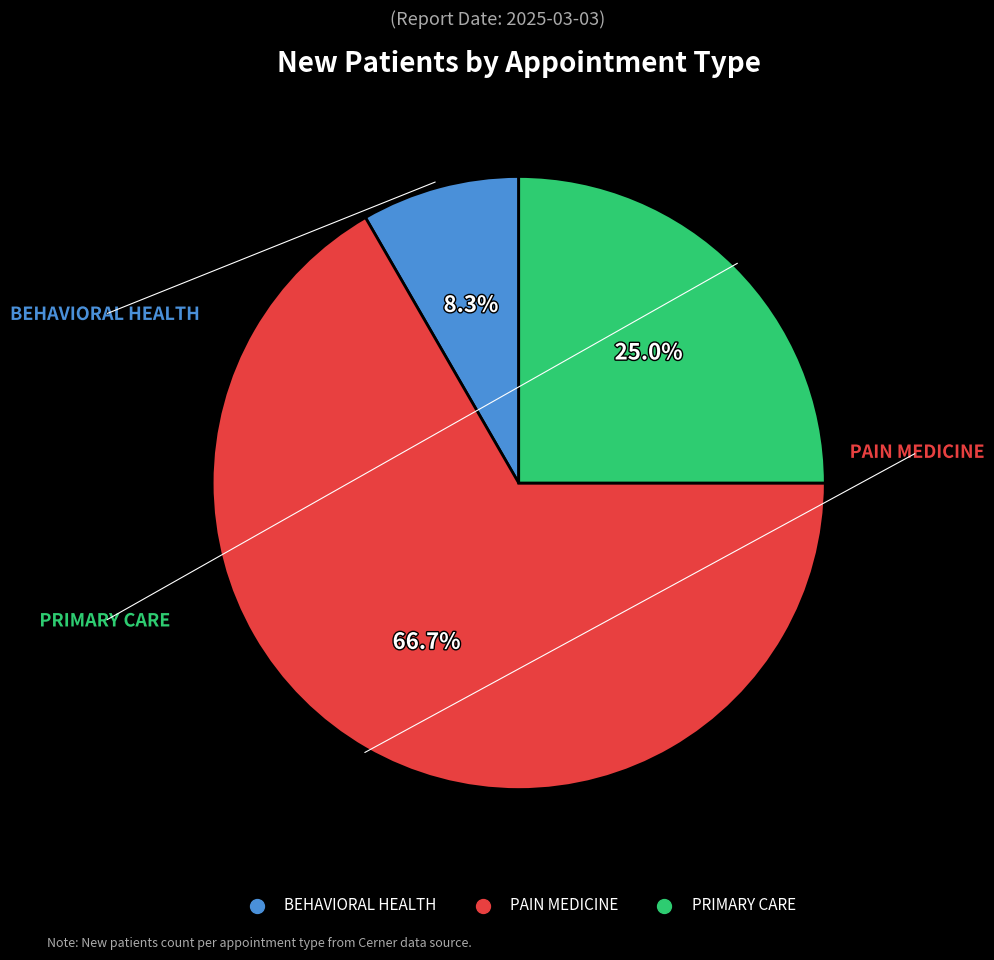

What is the majority slice?

PAIN MEDICINE